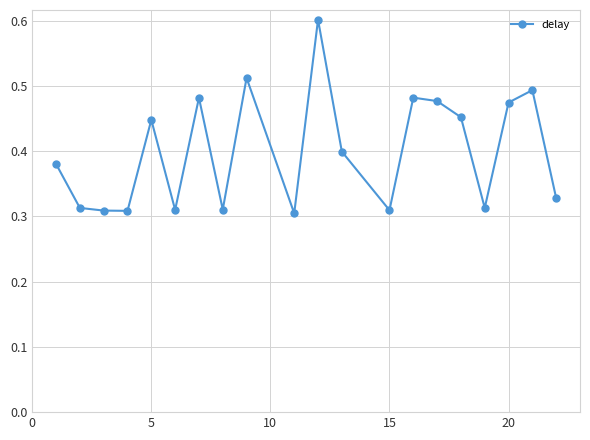

How many values are between 0 and 1?

20